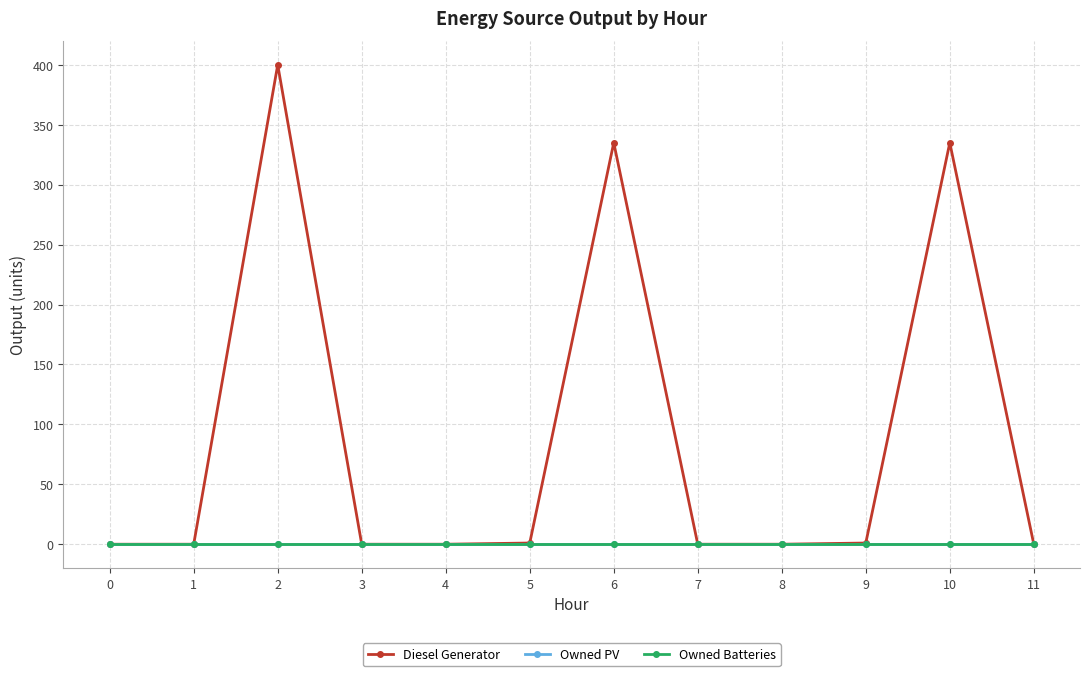

Which series changed the most between 3 and 11?

Diesel Generator